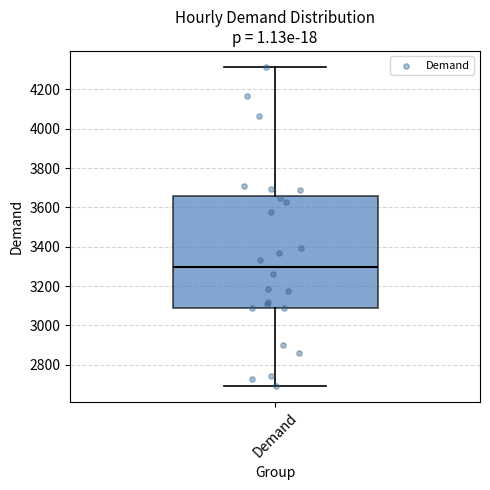

Where does the median line of the box for Demand sit on the y-axis? The values are not printed on the chart, so give them approximately, as read against the axis.

3300